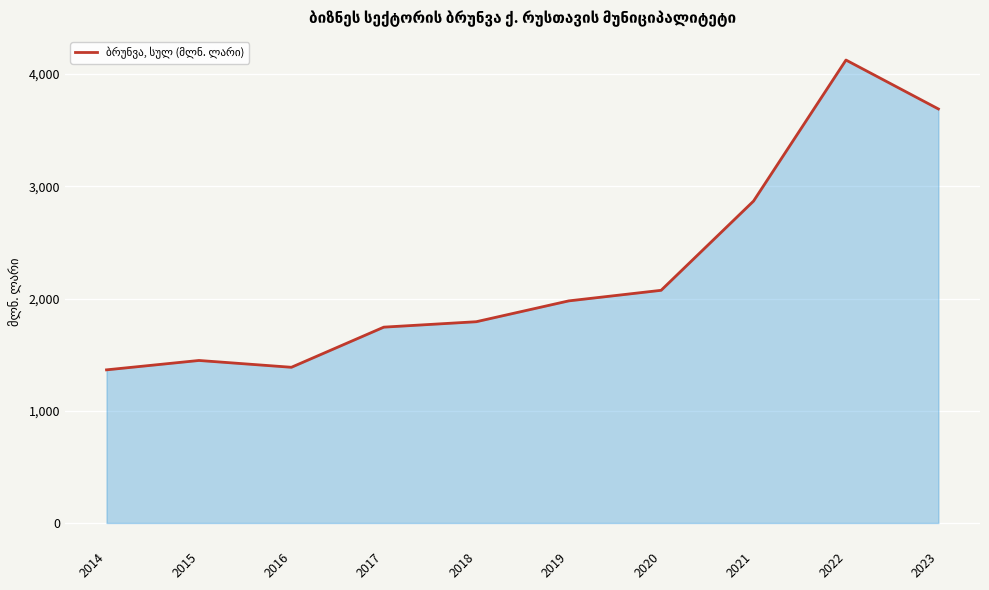

At which label is the value closest to 2744?

2021